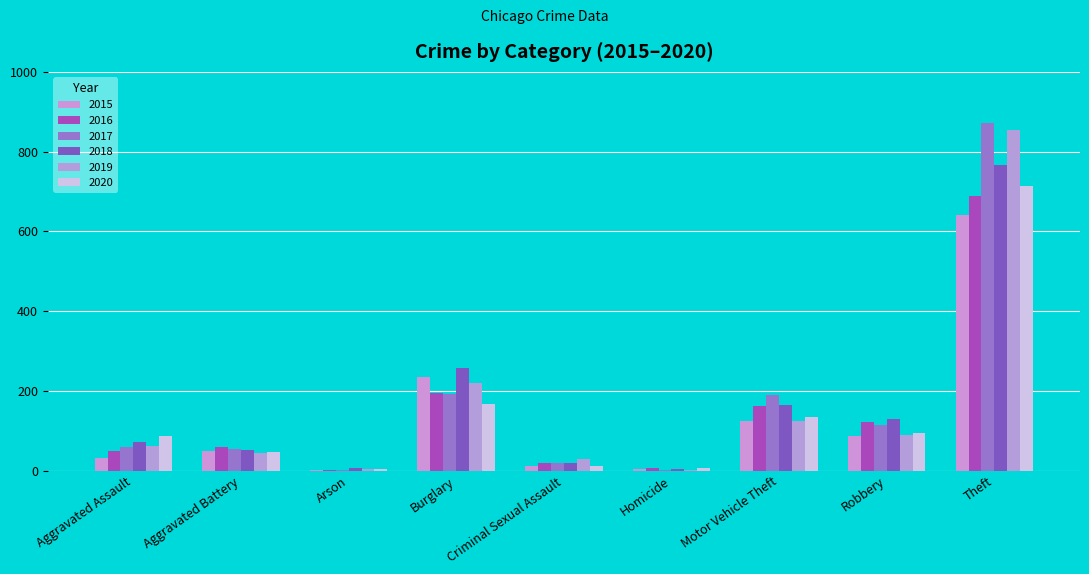

Are the bars horizontal?

No